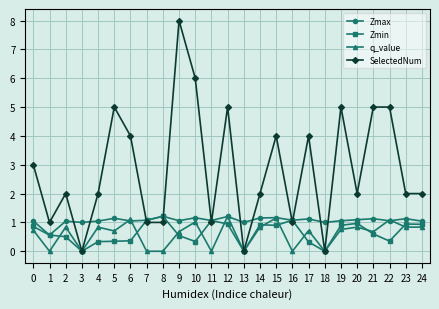

True or false: SelectedNum has more than 0 points higher than both neighbors.

True